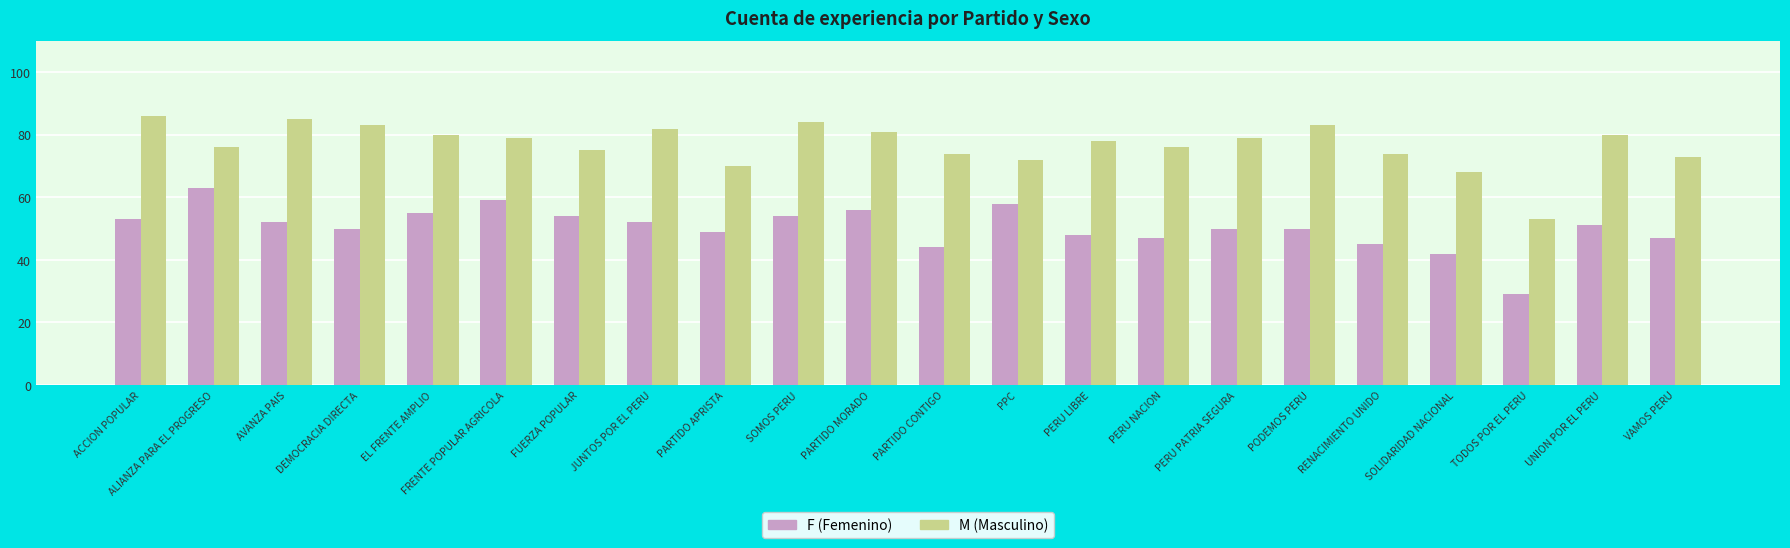

How many groups of bars are there?

22